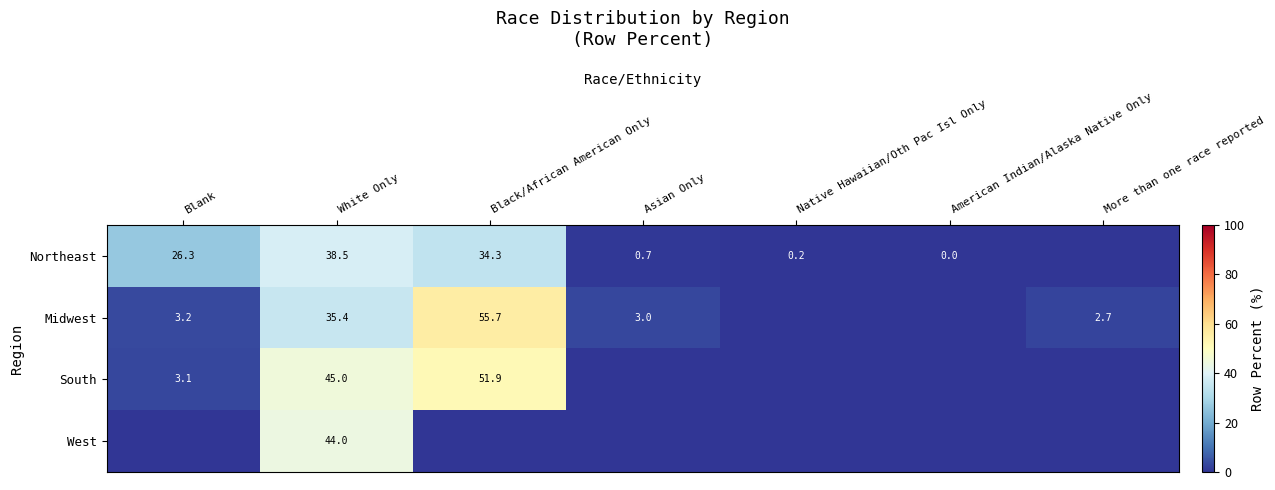

Is it true that Northeast equals 38.5 at White Only?

True